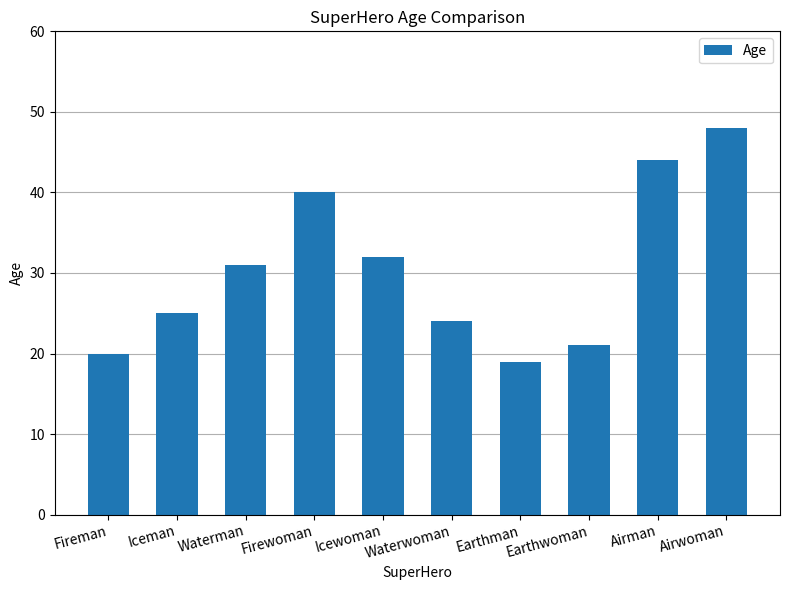

True or false: the data shows 17 at Iceman.

False